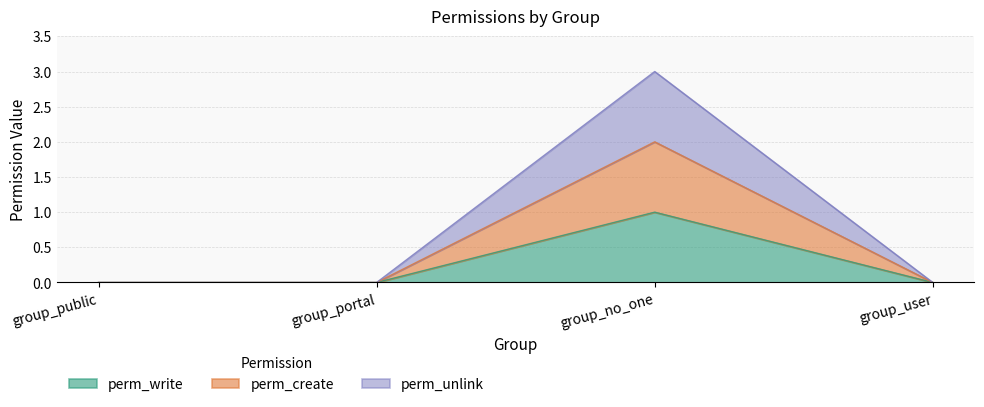

Rank the series by their average value, from highest to lowest.

perm_unlink, perm_create, perm_write